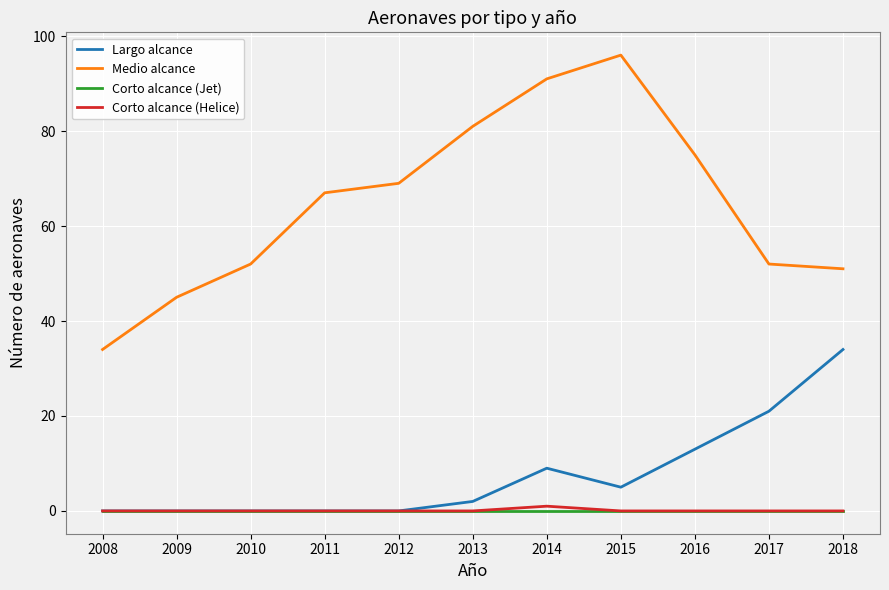

What is the greatest value displayed?

96